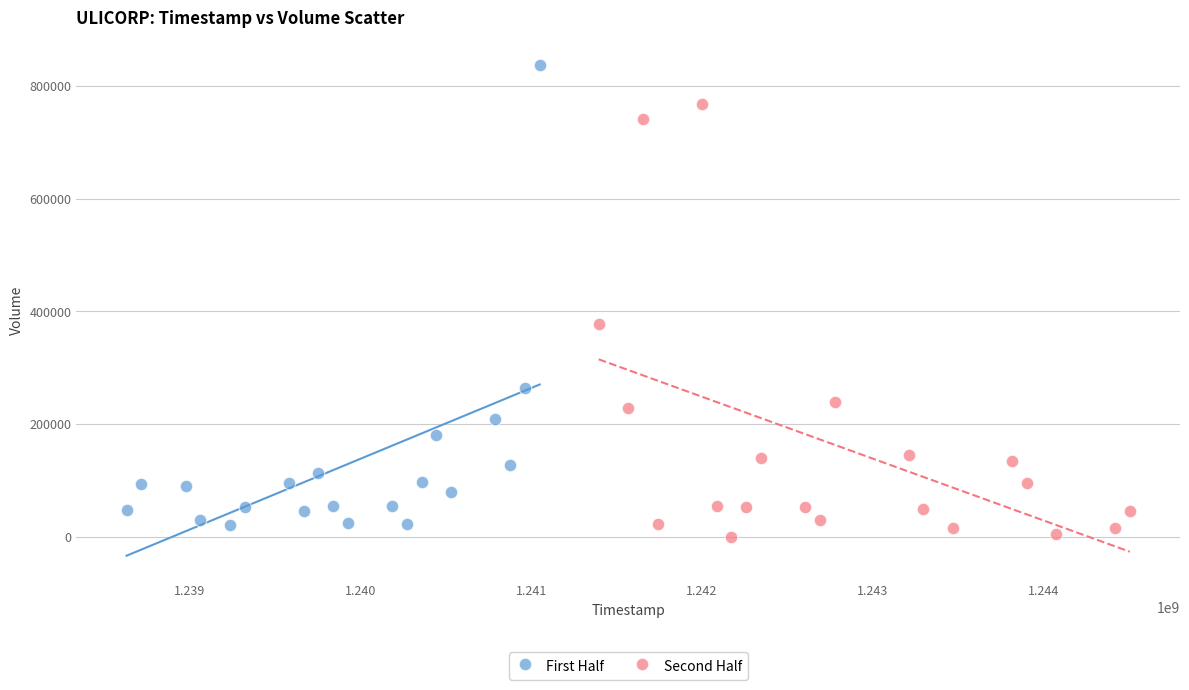

Which series has the widest spread of Y values?

First Half